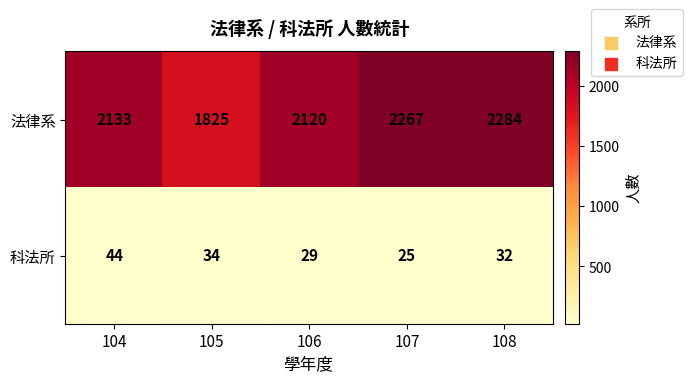

How many data points does each series have?

5